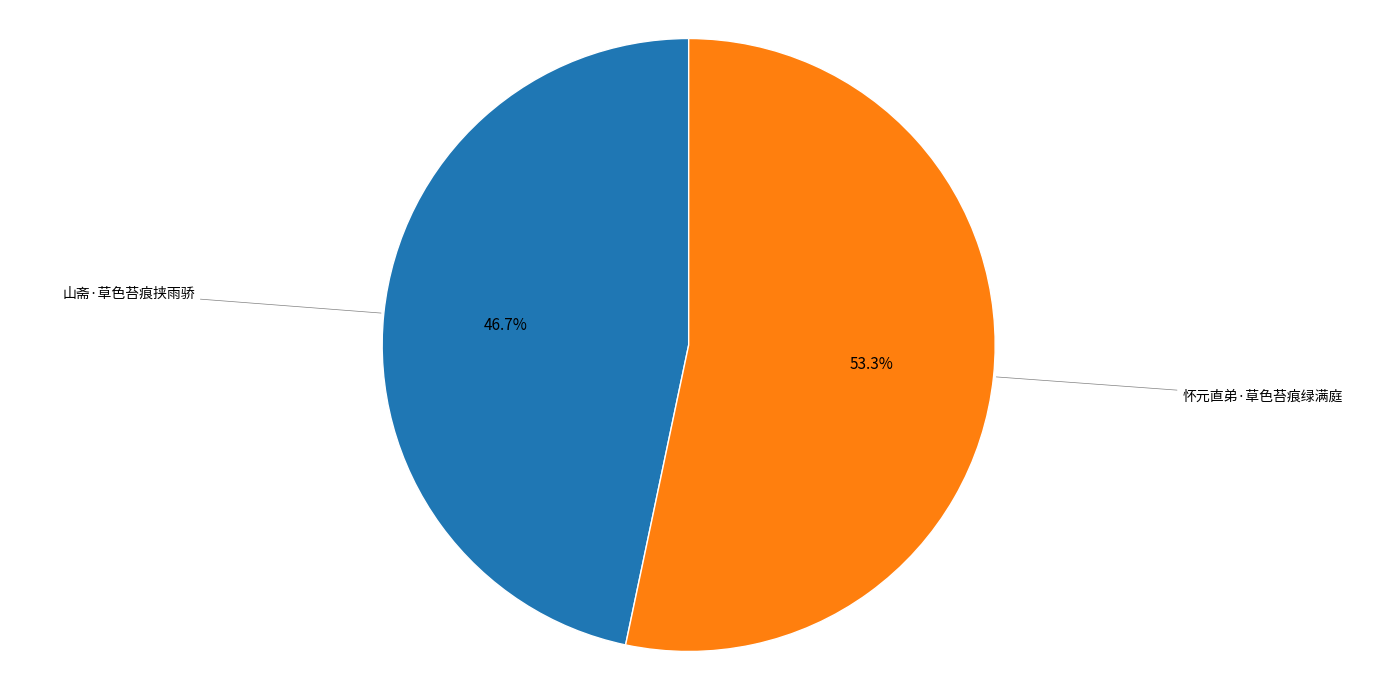

Which has a higher value, 山斋·草色苔痕挟雨骄 or 怀元直弟·草色苔痕绿满庭?

怀元直弟·草色苔痕绿满庭